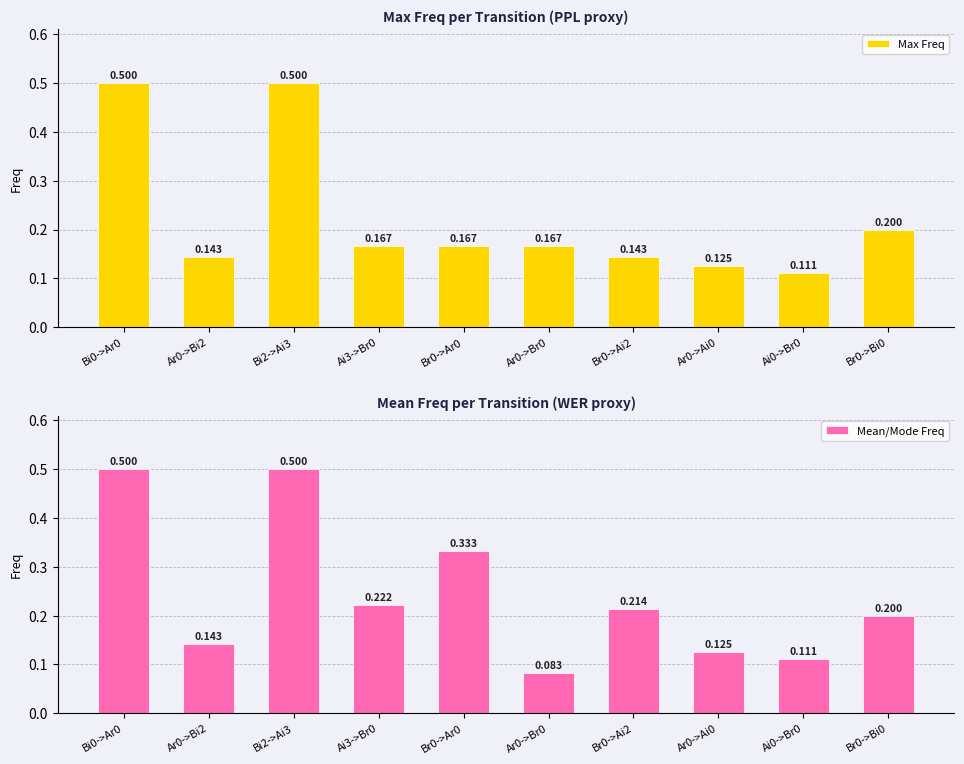

What is the average value of the Max Freq series?

0.2